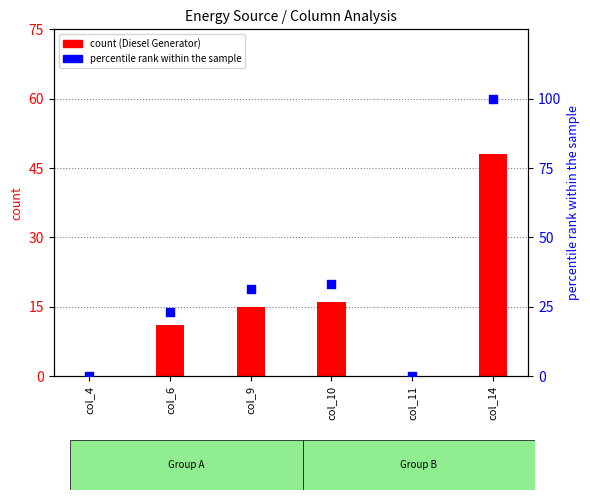

Which series has the largest Y range (max minus min)?

percentile rank within the sample